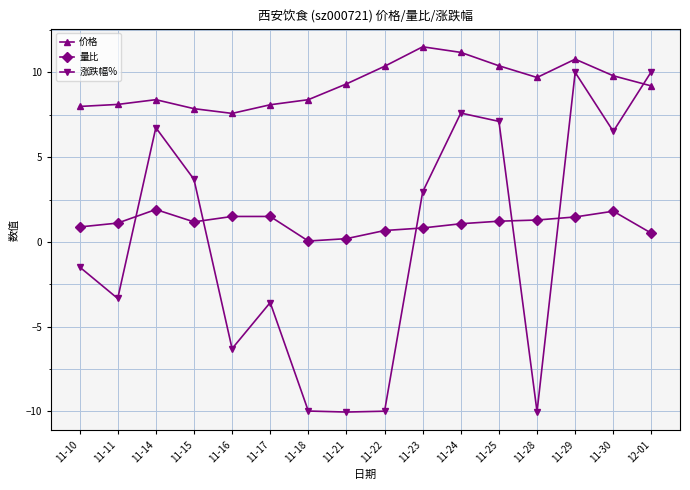

What is the label of the 4th point from the right?

11-28